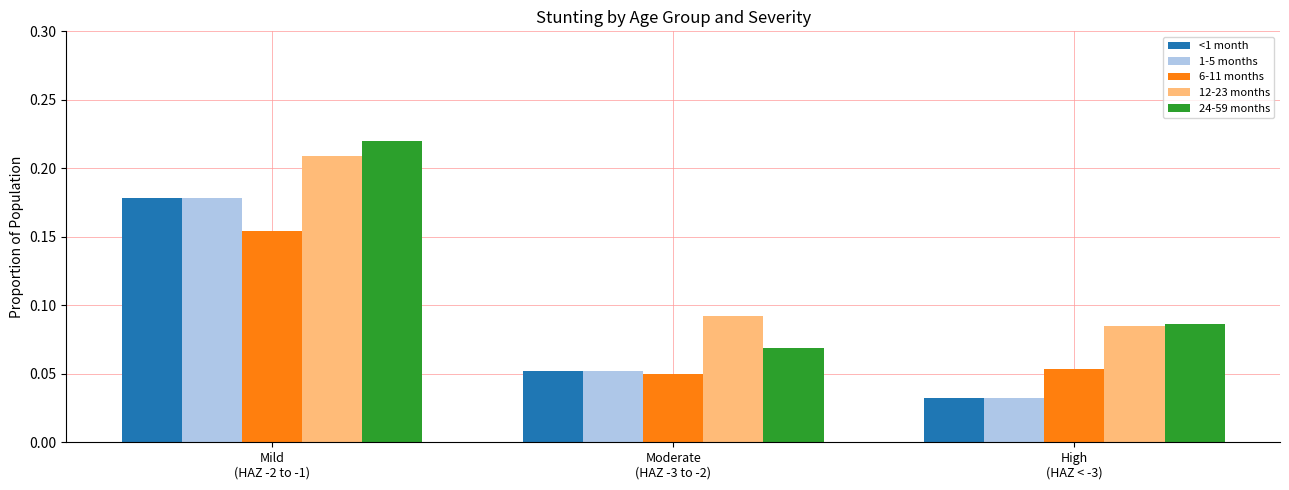

At how many categories does at least one series exceed 0?

3